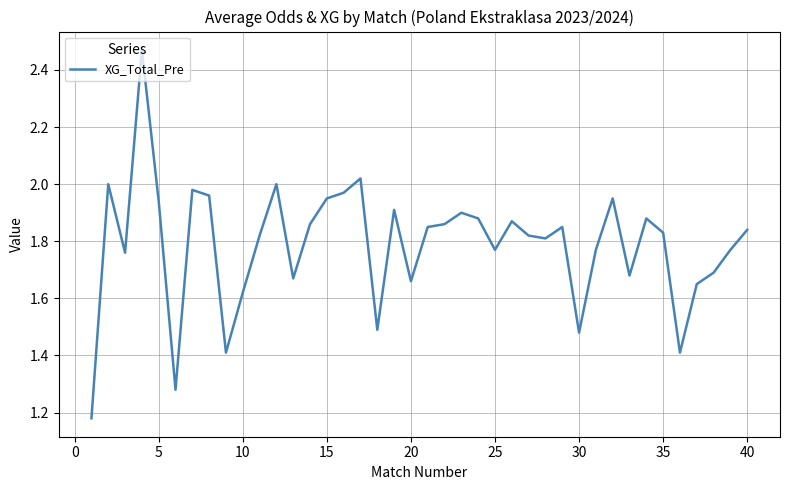

What is the difference between the second highest and second lowest values?

0.7